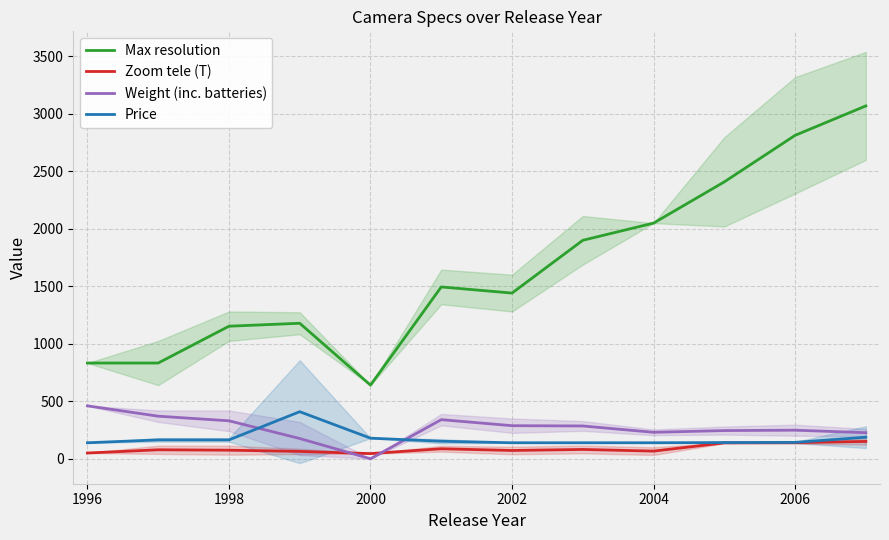

The Weight (inc. batteries) series shows 455.5 at 1998. True or false?

False